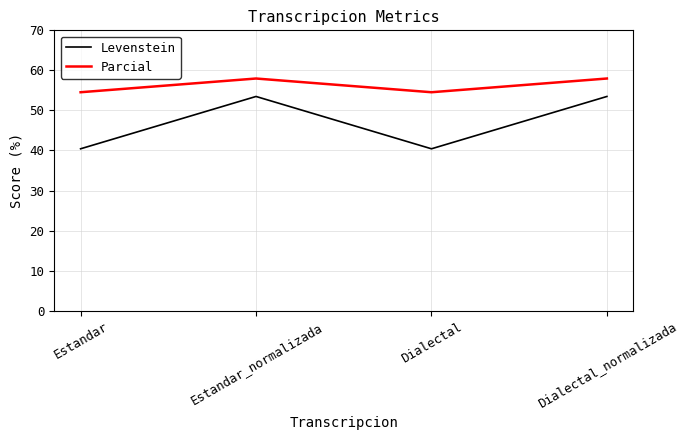

What position from the left is Dialectal_normalizada?

4